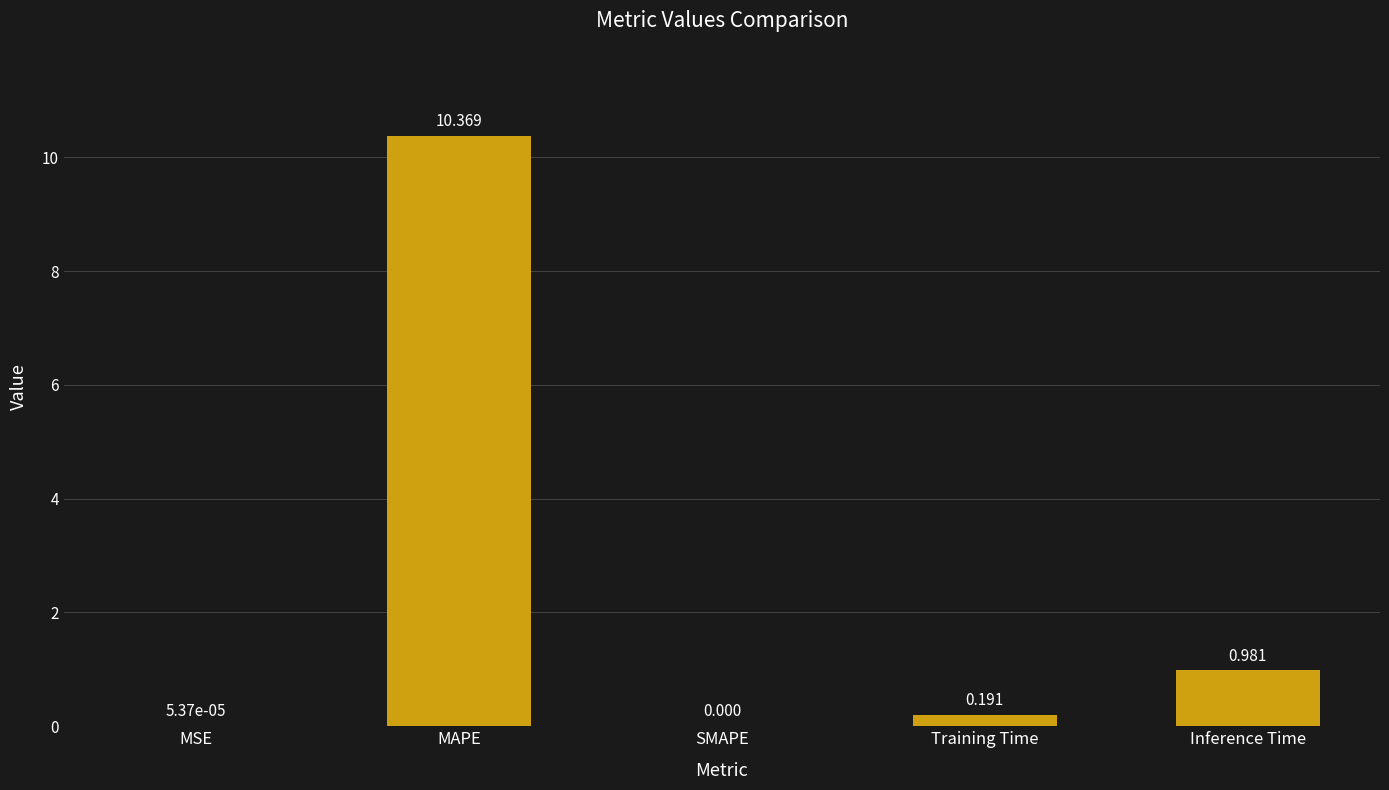

Are the bars horizontal?

No